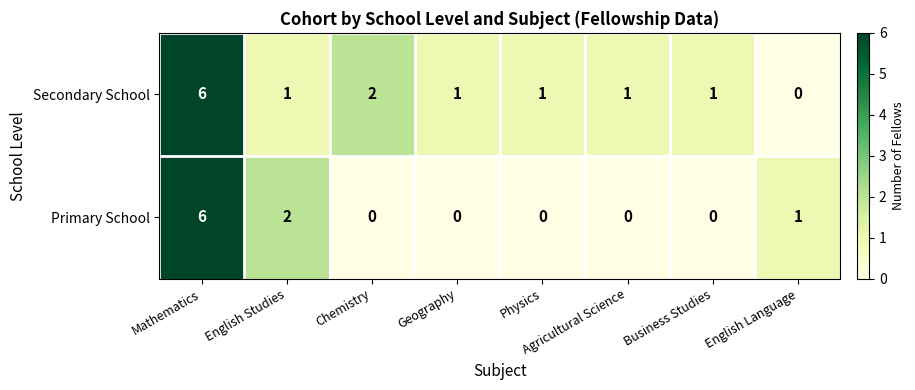

How many categories are shown in the chart?

8